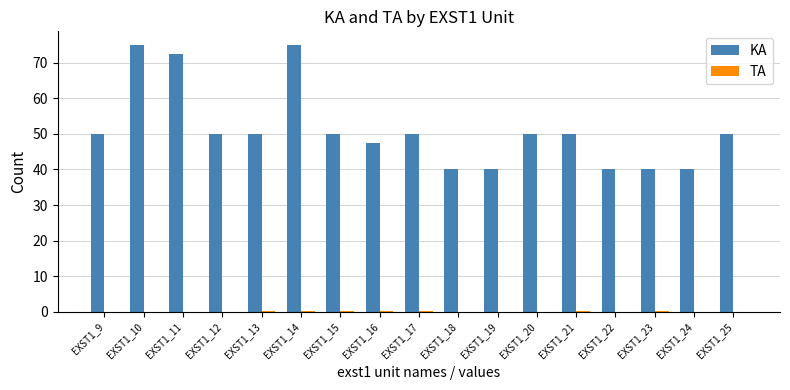

True or false: KA has a value of 82.1 at EXST1_21.

False